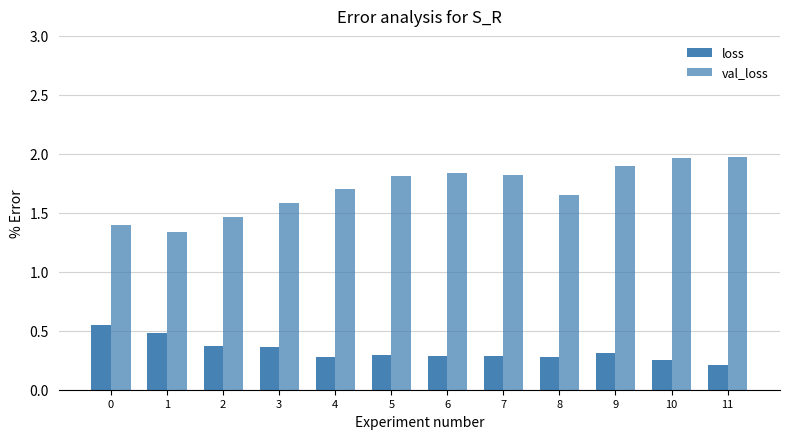

What is the lowest value of the val_loss series?

1.3